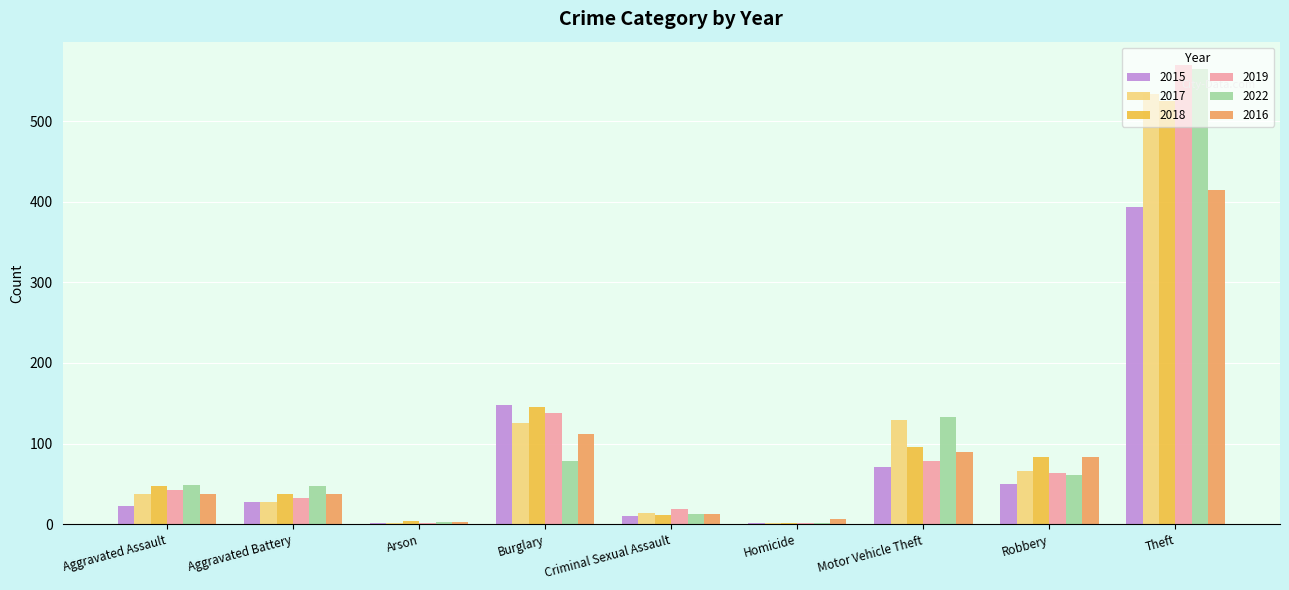

What is the total value across all series at Burglary?

748